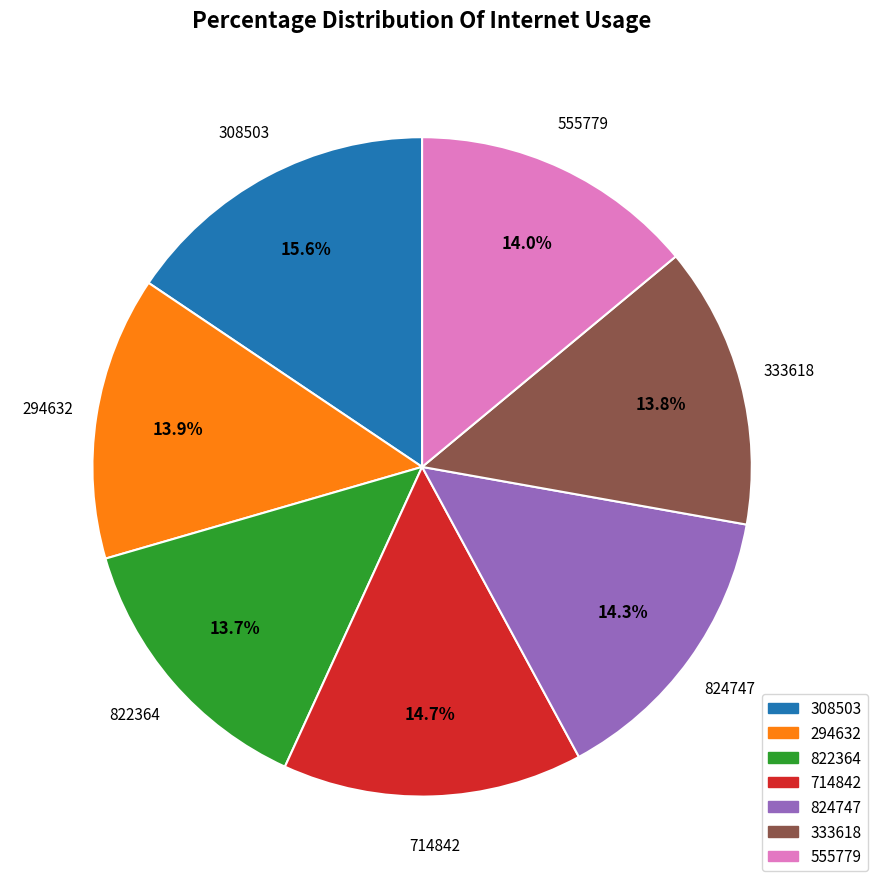

What is the ratio of the value at 294632 to the value at 555779?

1.0